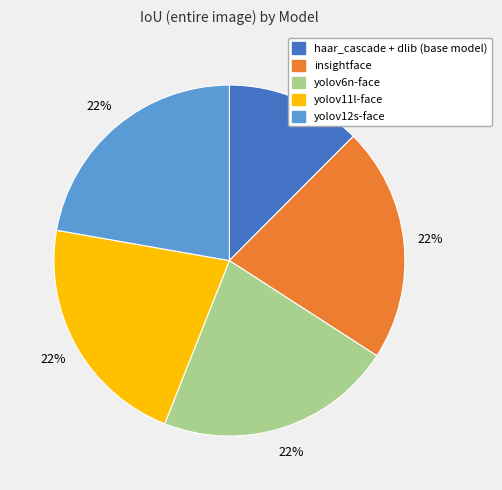

Does any single category account for the majority?

No